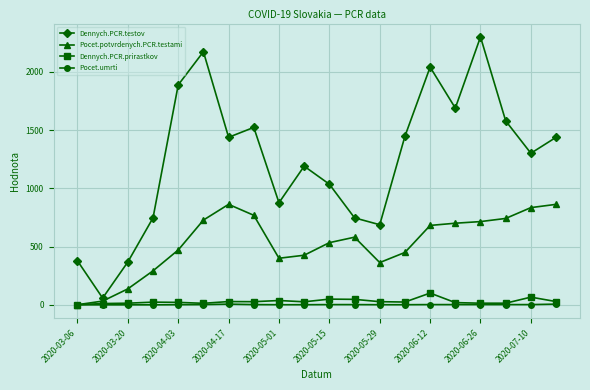

What is the highest value of the Dennych.PCR.prirastkov series?

101